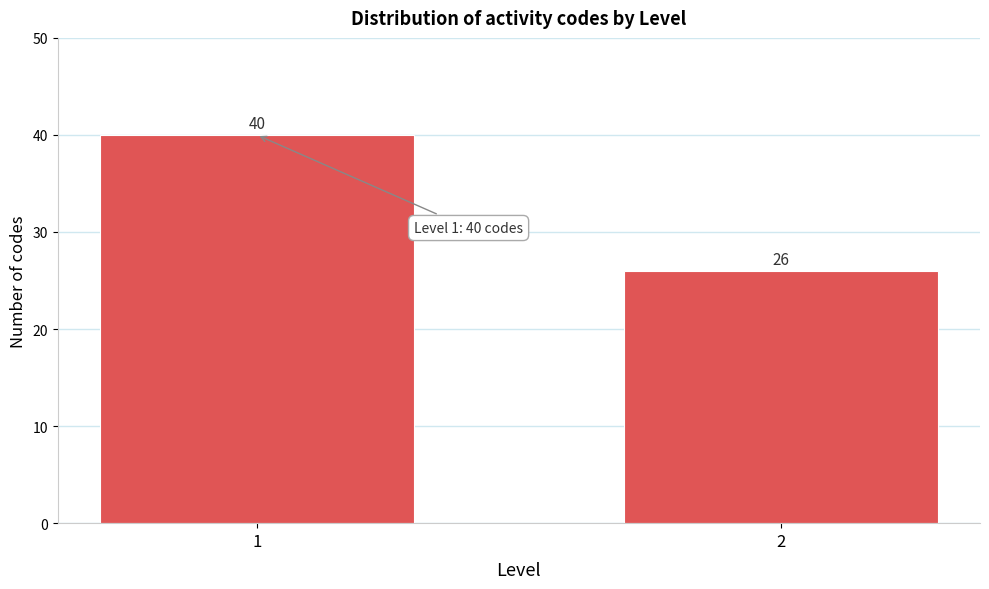

Reading right to left, list all the values displayed in this chart.

2=26	1=40